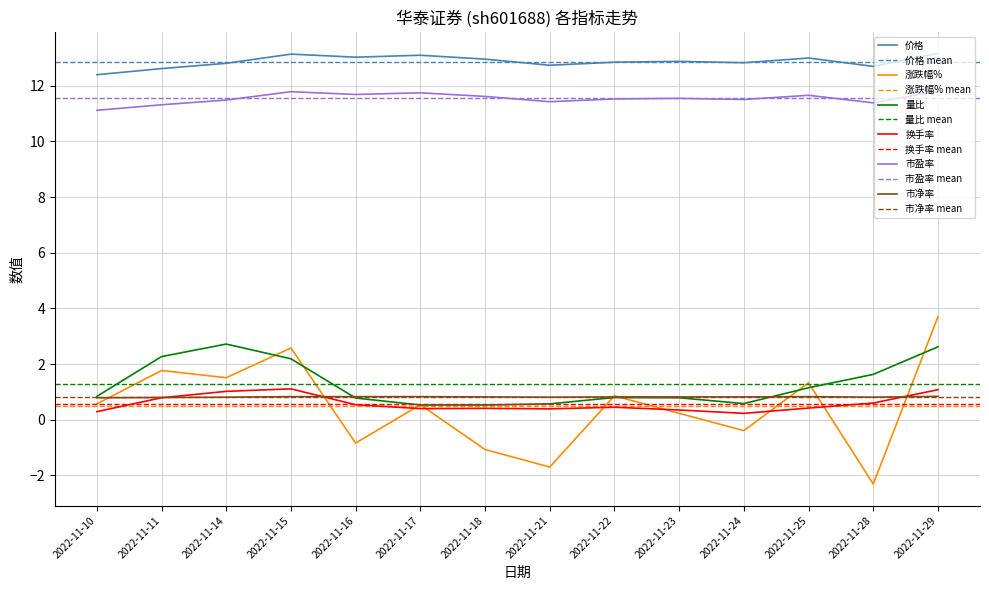

Reading left to right, what are all the values shown in this chart?

价格: 2022-11-10=12.4	2022-11-11=12.6	2022-11-14=12.8	2022-11-15=13.1	2022-11-16=13.0	2022-11-17=13.1	2022-11-18=13.0	2022-11-21=12.7	2022-11-22=12.8	2022-11-23=12.9	2022-11-24=12.8	2022-11-25=13.0	2022-11-28=12.7	2022-11-29=13.2
涨跌幅%: 2022-11-10=0.6	2022-11-11=1.8	2022-11-14=1.5	2022-11-15=2.6	2022-11-16=-0.8	2022-11-17=0.5	2022-11-18=-1.1	2022-11-21=-1.7	2022-11-22=0.9	2022-11-23=0.2	2022-11-24=-0.4	2022-11-25=1.3	2022-11-28=-2.3	2022-11-29=3.7
量比: 2022-11-10=0.8	2022-11-11=2.3	2022-11-14=2.7	2022-11-15=2.2	2022-11-16=0.8	2022-11-17=0.5	2022-11-18=0.5	2022-11-21=0.6	2022-11-22=0.8	2022-11-23=0.8	2022-11-24=0.6	2022-11-25=1.1	2022-11-28=1.6	2022-11-29=2.6
换手率: 2022-11-10=0.3	2022-11-11=0.8	2022-11-14=1.0	2022-11-15=1.1	2022-11-16=0.5	2022-11-17=0.4	2022-11-18=0.4	2022-11-21=0.4	2022-11-22=0.5	2022-11-23=0.3	2022-11-24=0.2	2022-11-25=0.4	2022-11-28=0.6	2022-11-29=1.1
市盈率: 2022-11-10=11.1	2022-11-11=11.3	2022-11-14=11.5	2022-11-15=11.8	2022-11-16=11.7	2022-11-17=11.8	2022-11-18=11.6	2022-11-21=11.4	2022-11-22=11.5	2022-11-23=11.6	2022-11-24=11.5	2022-11-25=11.7	2022-11-28=11.4	2022-11-29=11.8
市净率: 2022-11-10=0.8	2022-11-11=0.8	2022-11-14=0.8	2022-11-15=0.8	2022-11-16=0.8	2022-11-17=0.8	2022-11-18=0.8	2022-11-21=0.8	2022-11-22=0.8	2022-11-23=0.8	2022-11-24=0.8	2022-11-25=0.8	2022-11-28=0.8	2022-11-29=0.8